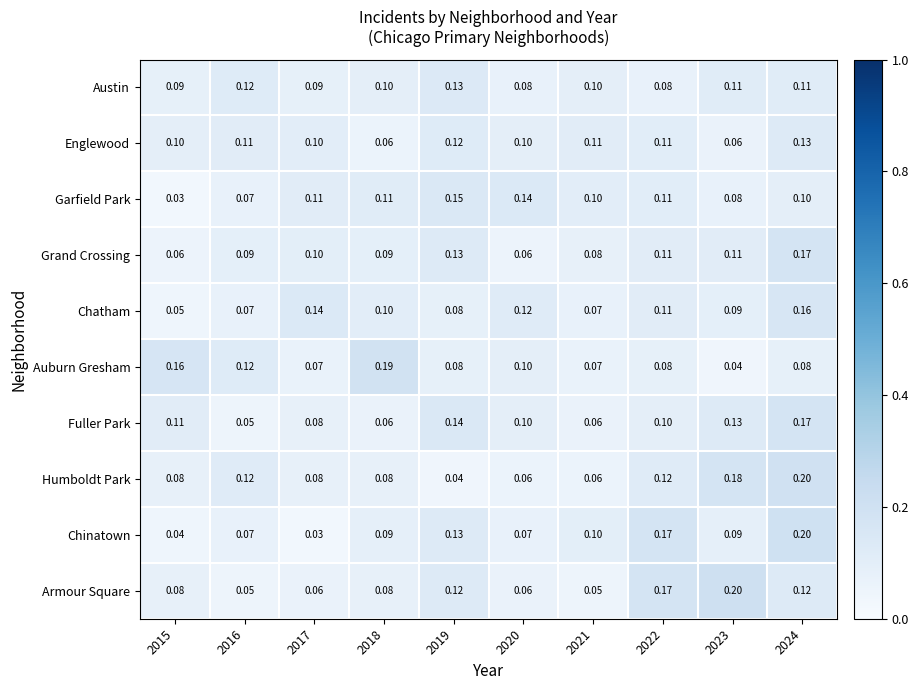

Which series has the largest total across all categories?

Humboldt Park